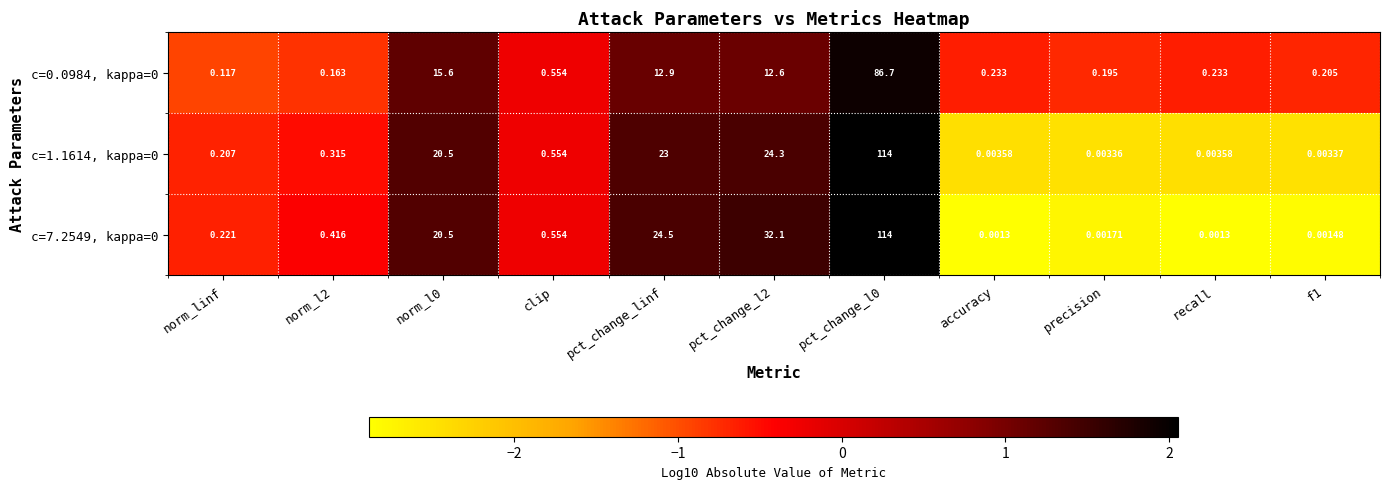

Is the value of c=7.2549, kappa=0 at norm_l2 greater than the value of c=1.1614, kappa=0 at norm_linf?

Yes